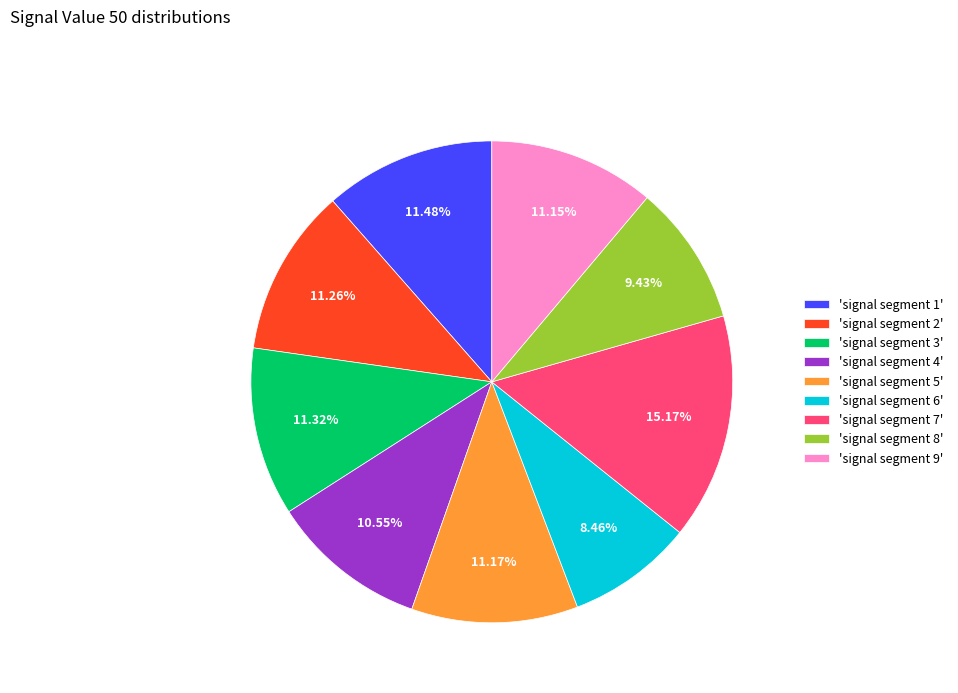

Which category has the smallest portion of the pie?

'signal segment 6'